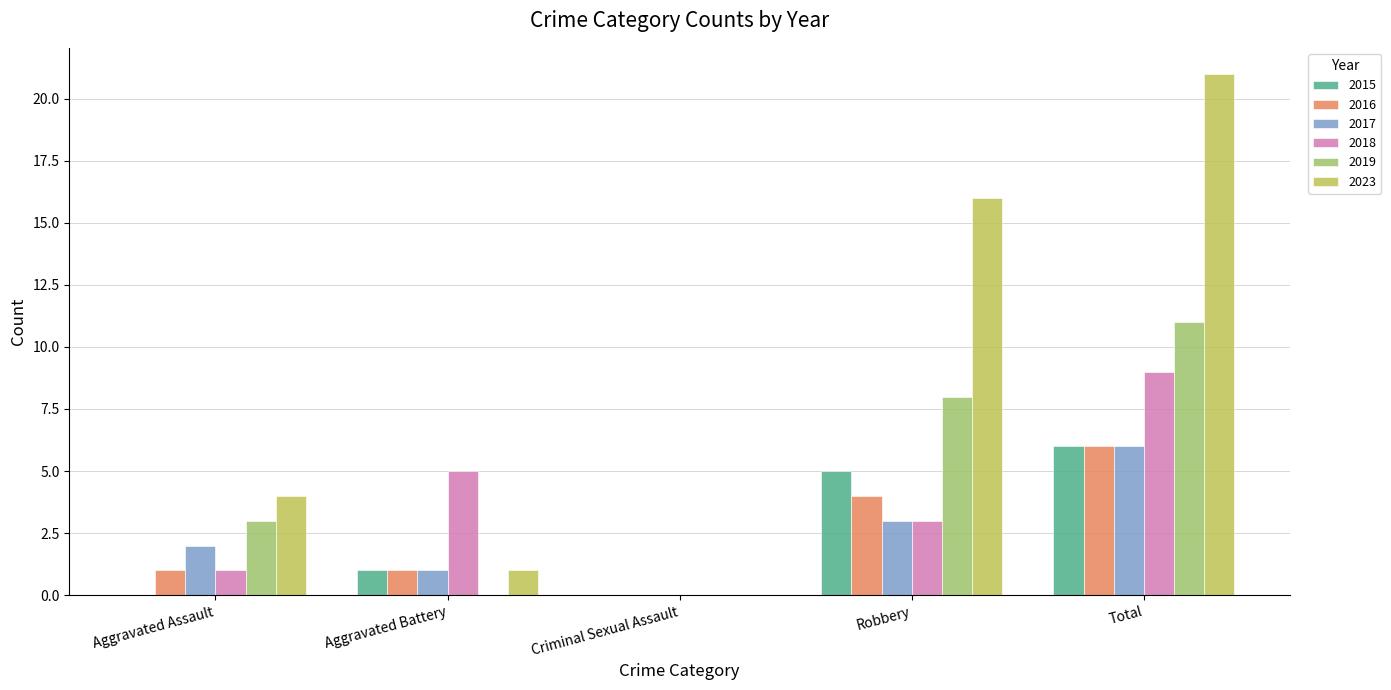

What is the difference between the 2019 values at Robbery and Aggravated Battery?

8